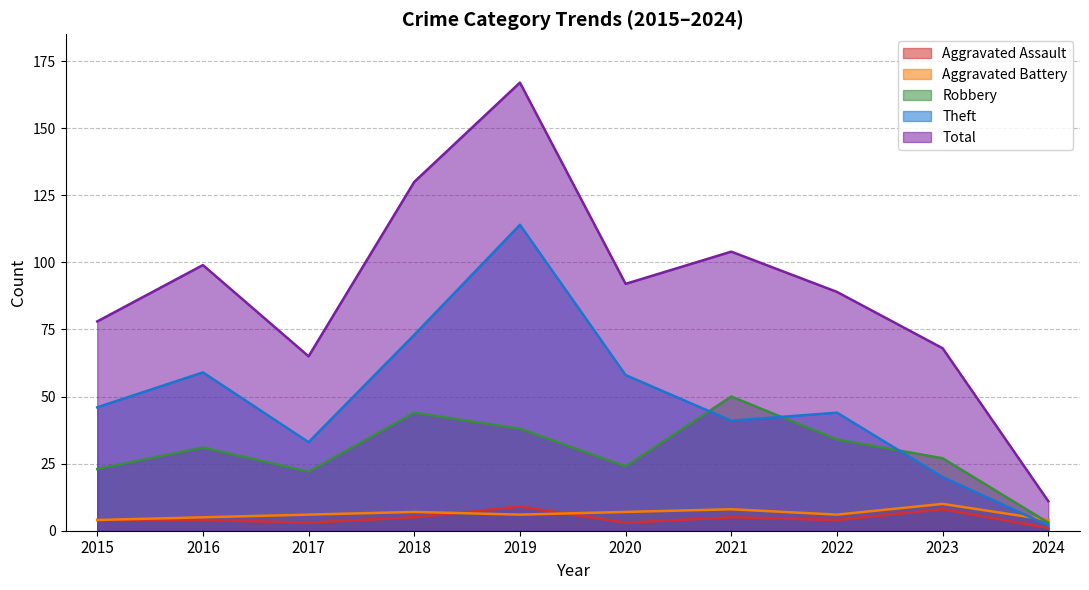

Which category has the highest value across all series?

2019